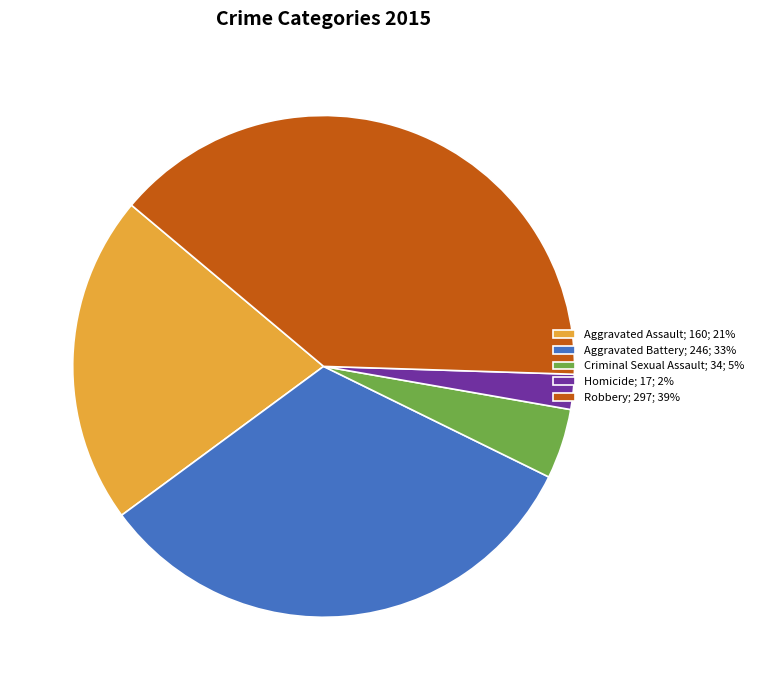

Does any single category account for the majority?

No